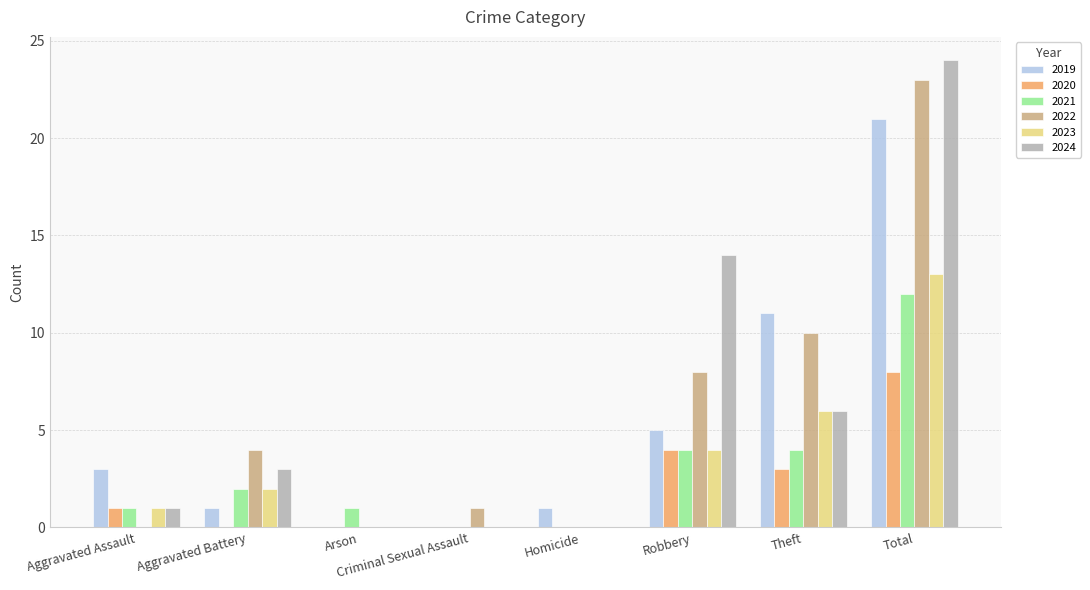

What is the total value across all series at Homicide?

1